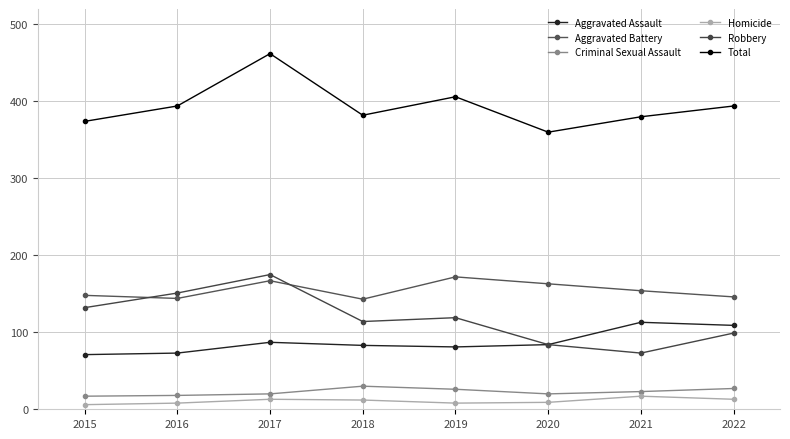

What is the spread (max minus min) of values at 2022?

381